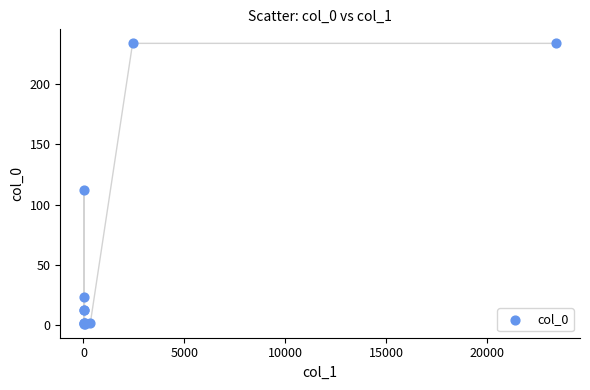

What Y value in the scatter plot is closest to 117?

112